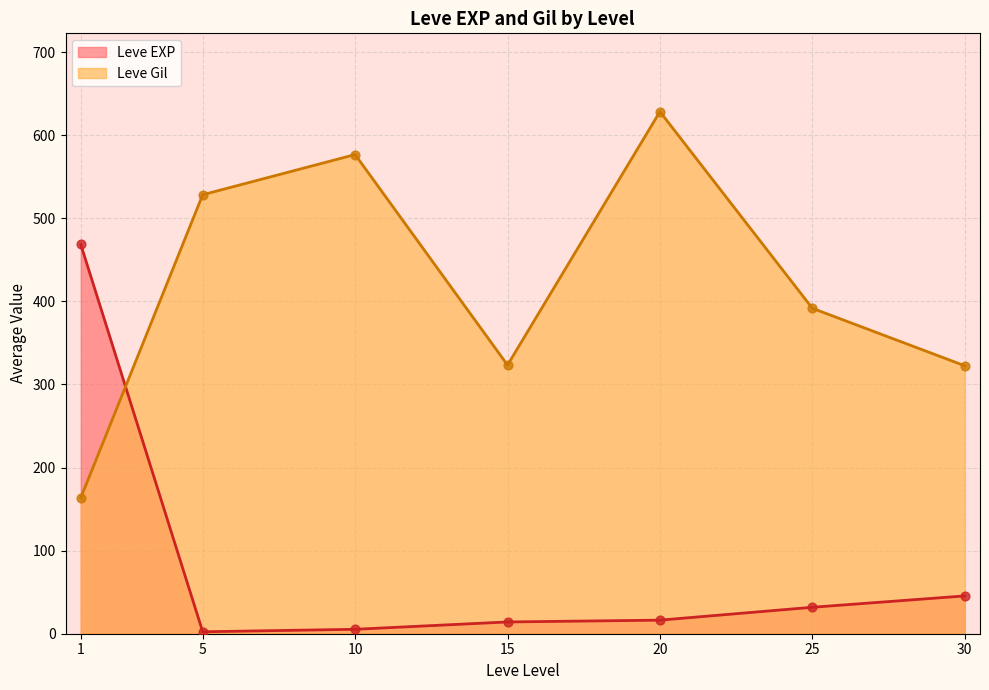

Which series reaches the minimum Y coordinate?

Leve EXP